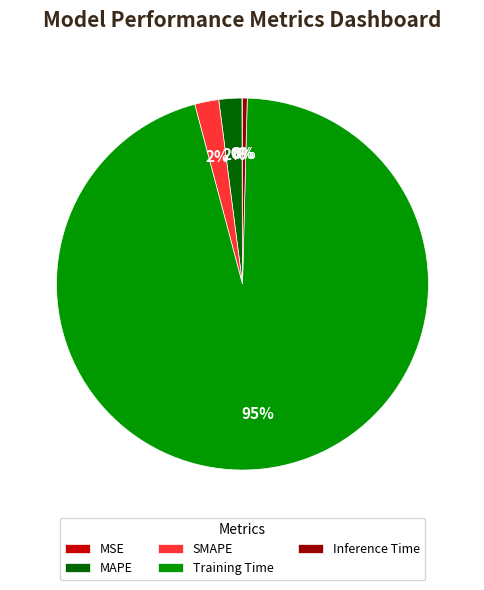

To the nearest percent, what is the average slice percentage?

20%